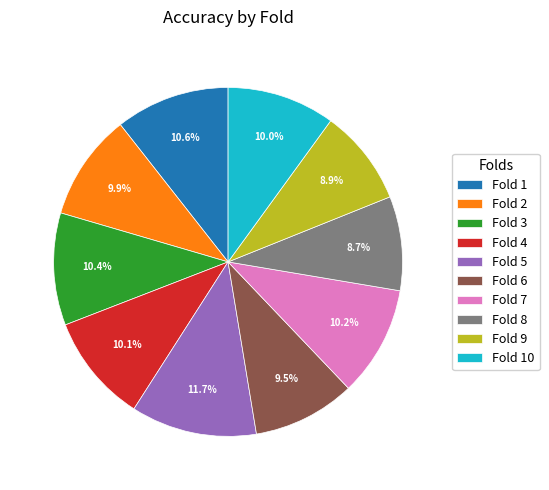

The Fold 3 slice represents 10% of the pie. True or false?

True